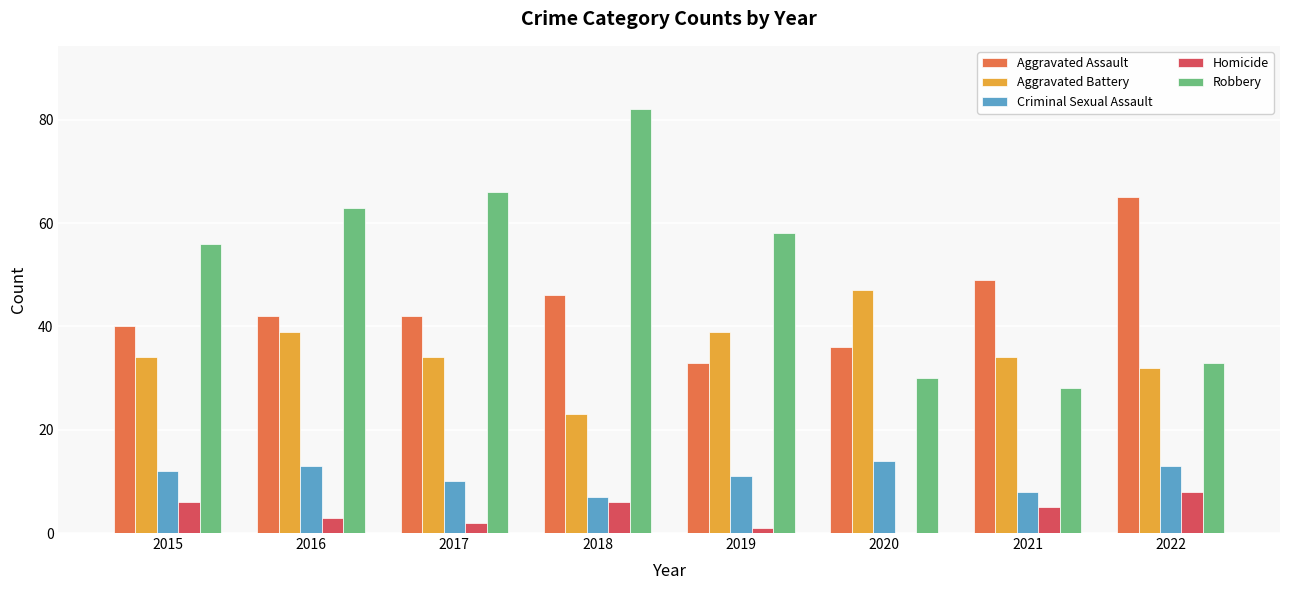

How many groups of bars are there?

8